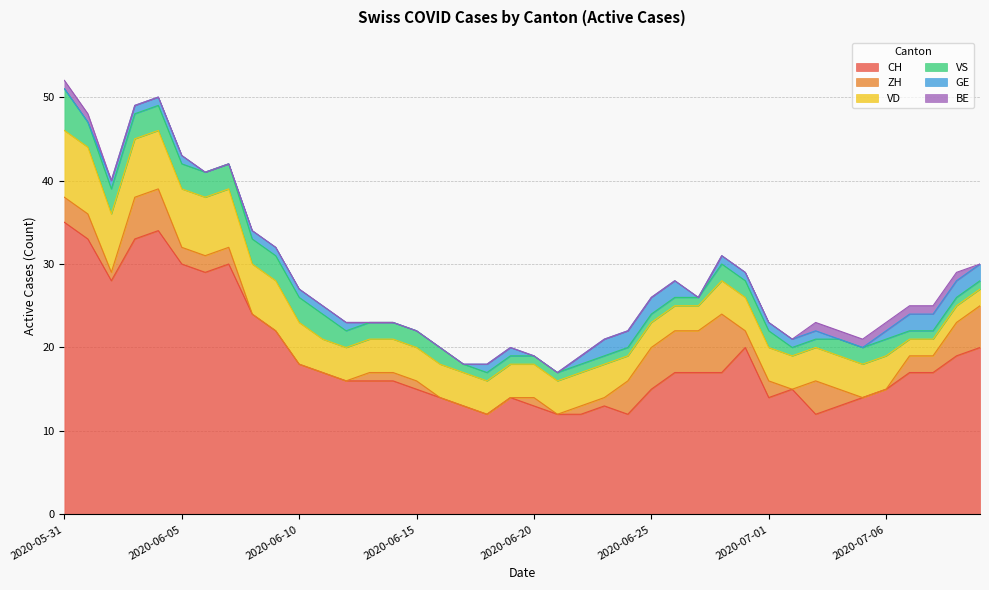

Between 2020-06-26 and 2020-06-29, which series saw the biggest shift?

ZH